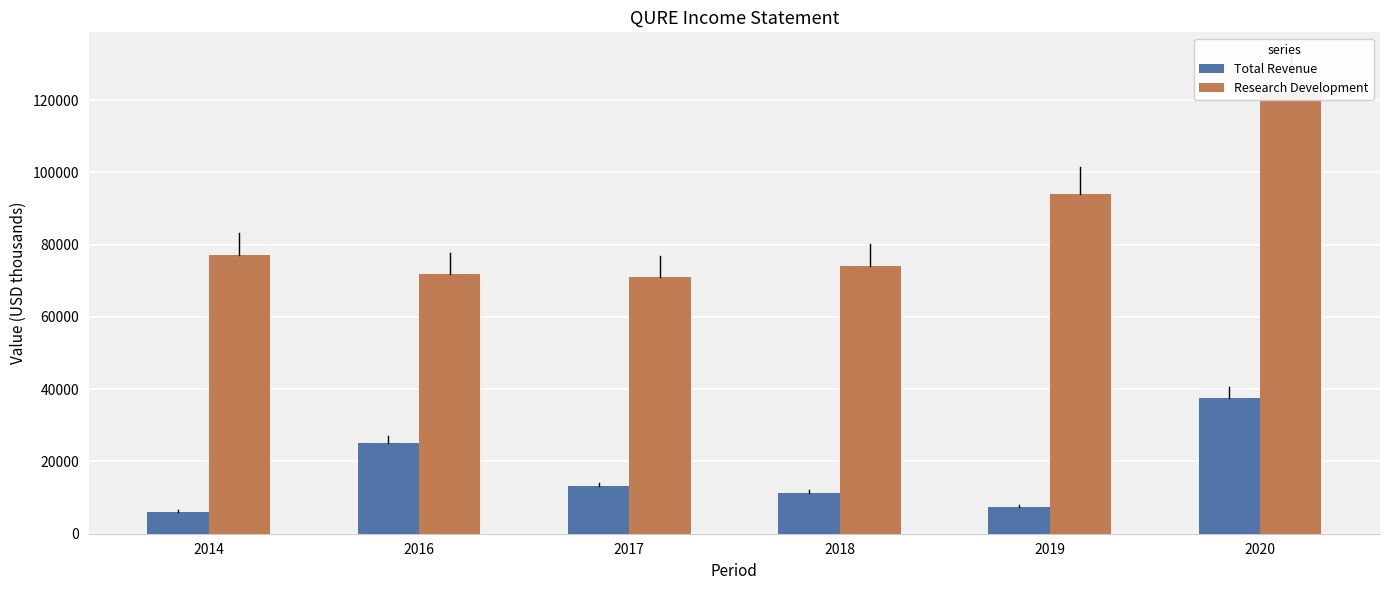

Which series changed the most between 2016 and 2017?

Total Revenue